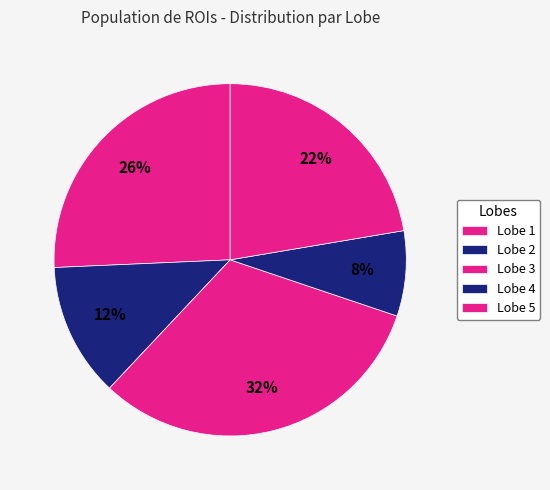

What percentage do Lobe 5 and Lobe 2 together represent?

24.0%